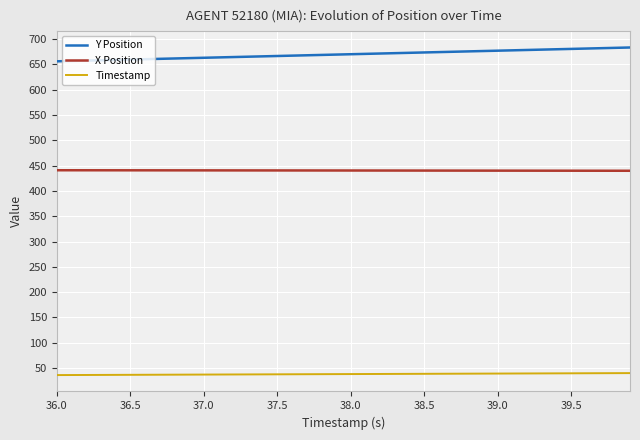

Which series has the largest total across all categories?

Y Position